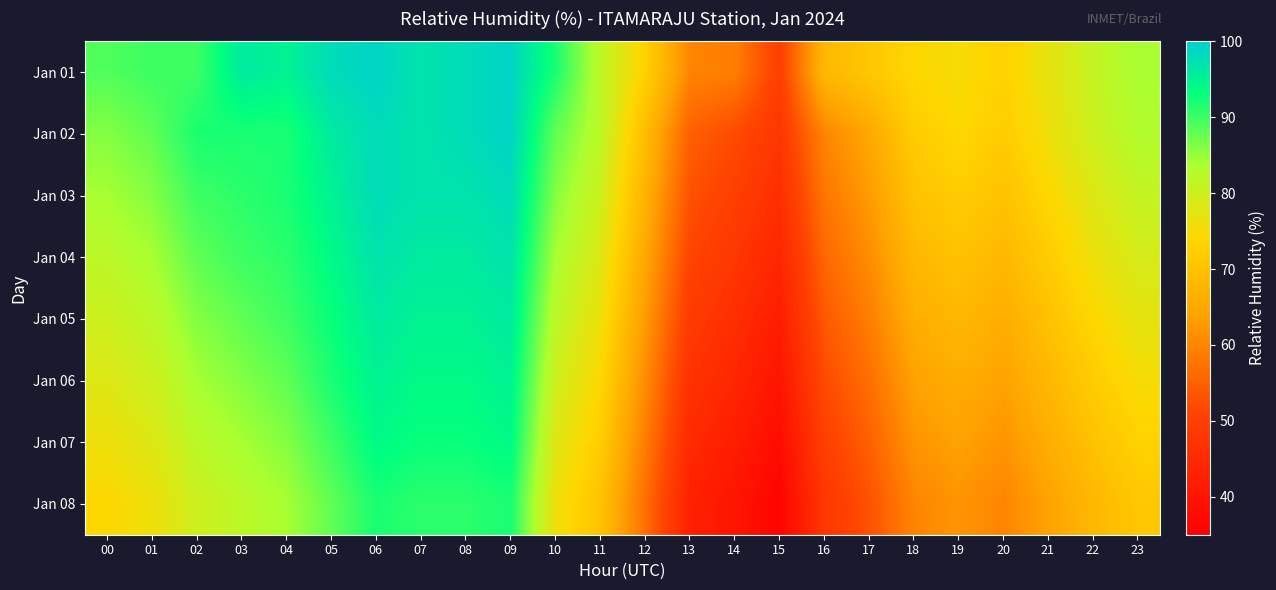

At how many categories does at least one series exceed 62?

21